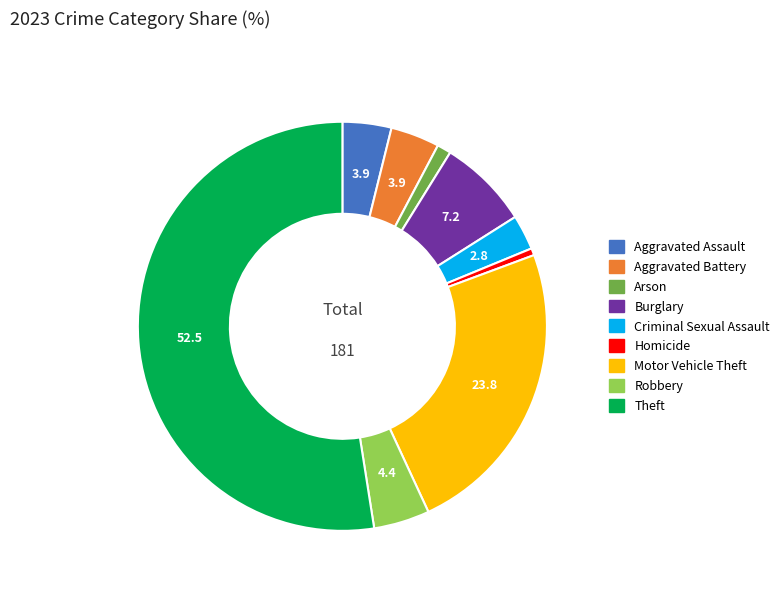

How many slices are in this pie chart?

9